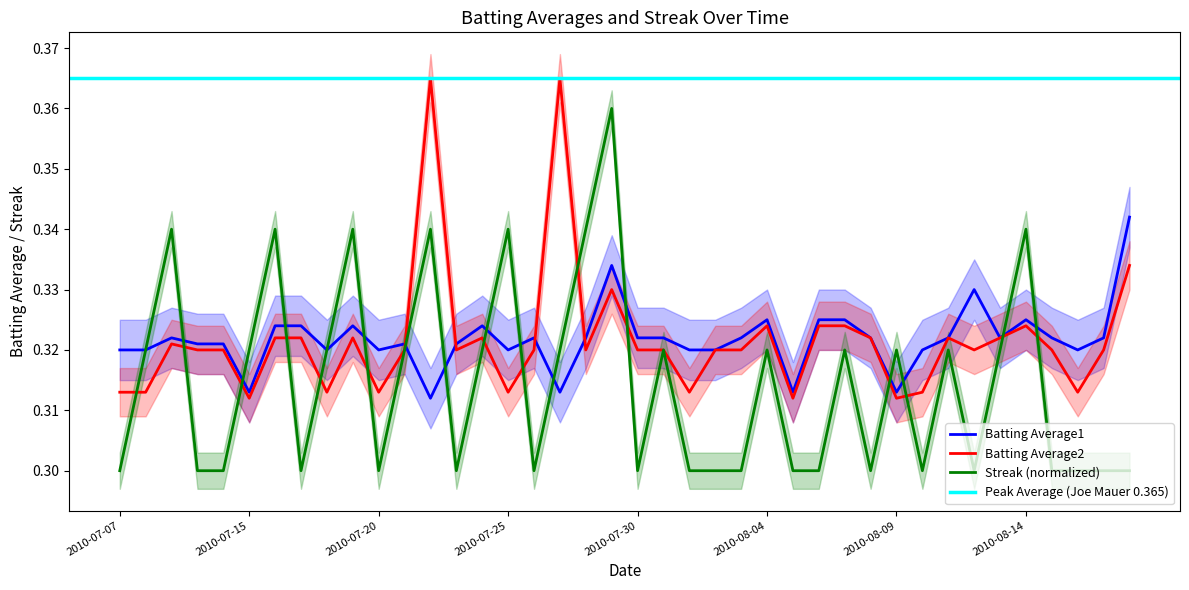

Which label corresponds to the largest value in the chart?

2010-07-22